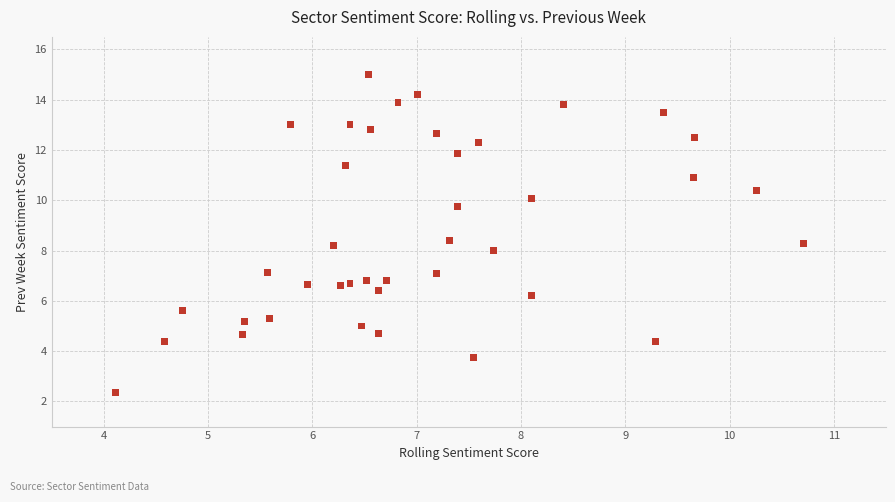

What is the range of X values (max minus min)?

6.6